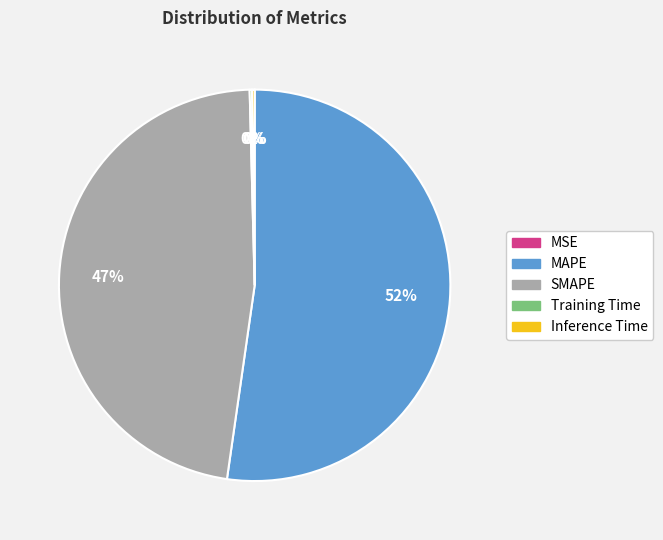

Which category accounts for the majority?

MAPE